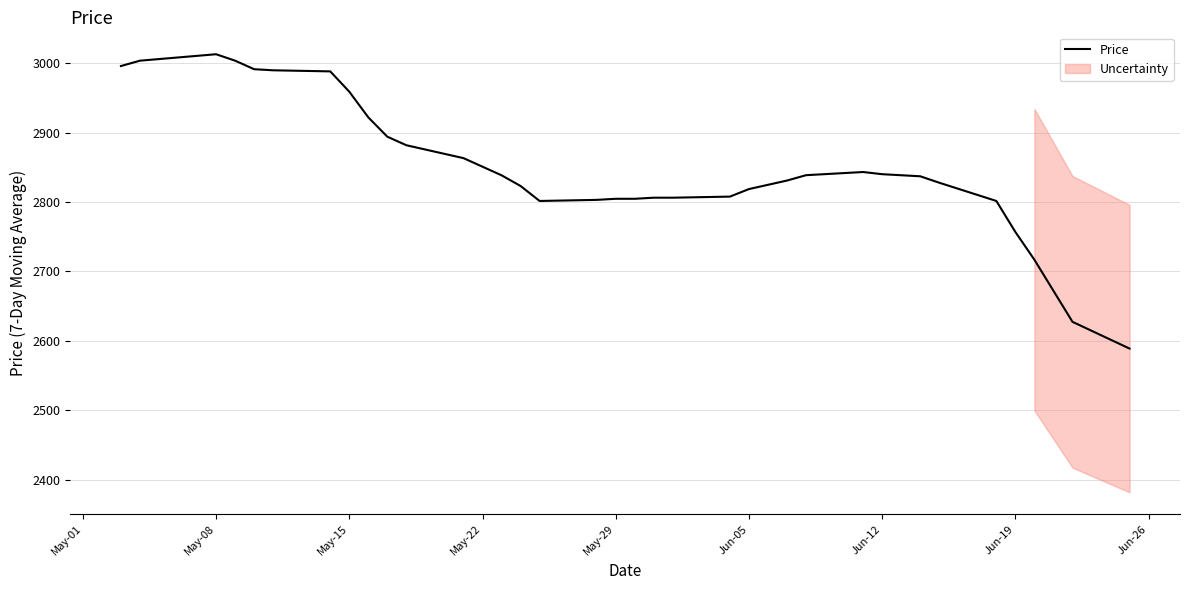

What is the lowest value of the Price series?

2588.9